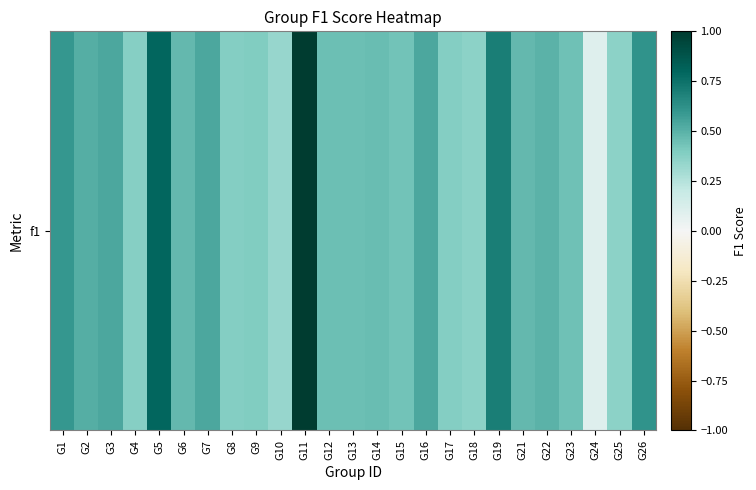

Rank the categories by value from highest to lowest.

G11, G5, G19, G26, G1, G7, G3, G16, G2, G22, G6, G21, G14, G12, G13, G23, G15, G9, G17, G8, G4, G25, G18, G10, G24